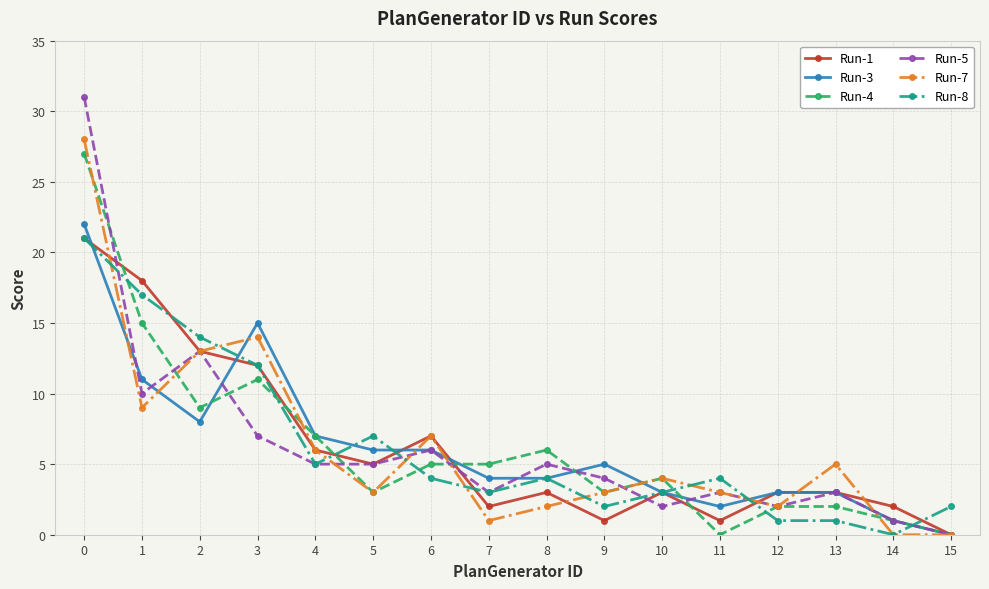

What is the sum of the Run-7 values at 0 and 12?

30